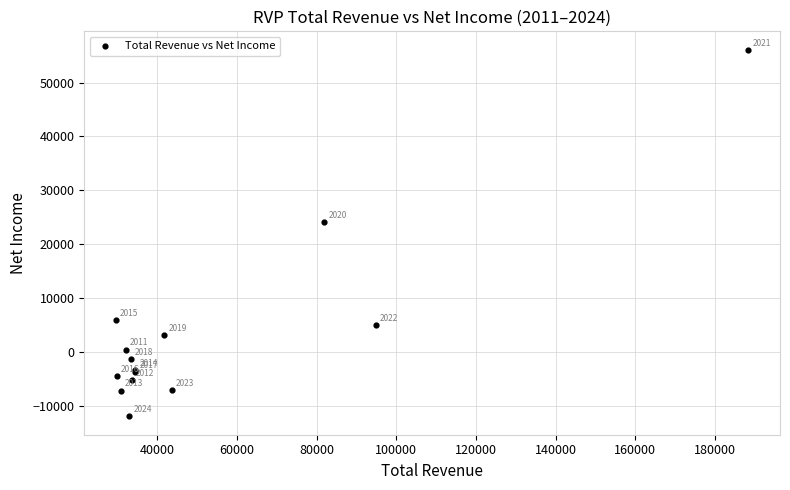

What Y value in the scatter plot is closest to 22100?

24200